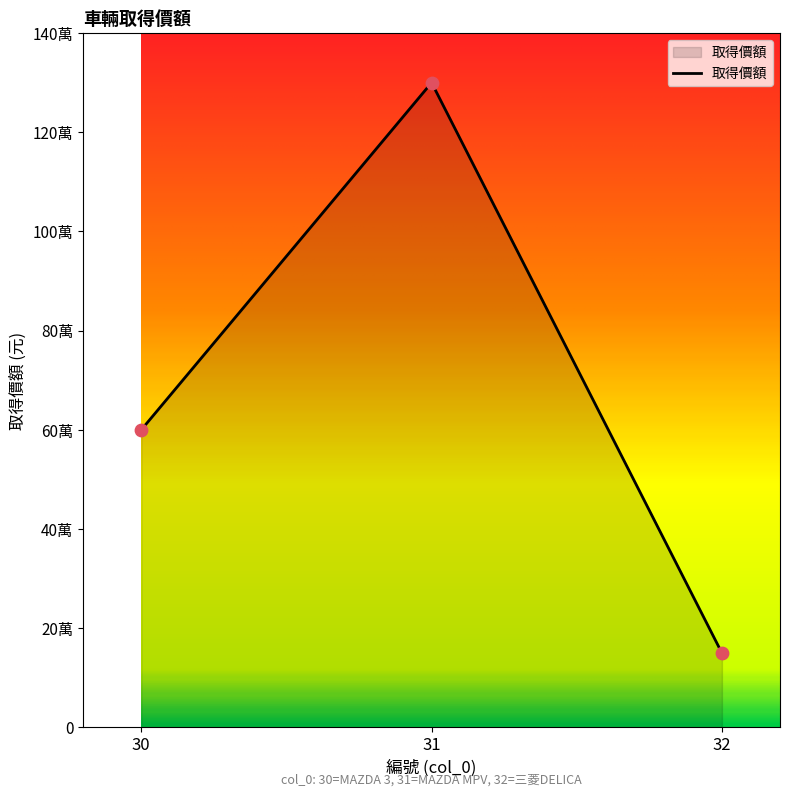

What is the change in value from 30 to 31?

+700000